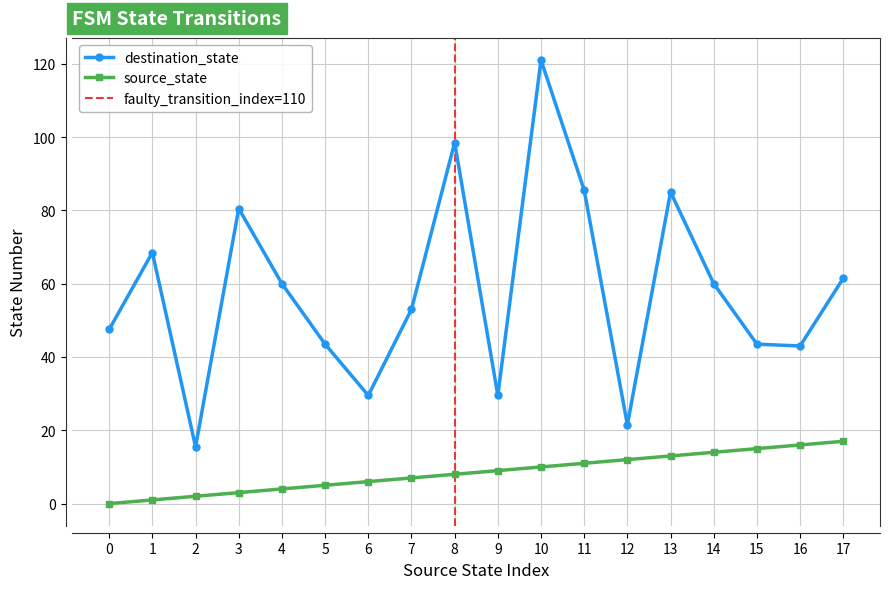

Which series changed the most between 0 and 33?

destination_state